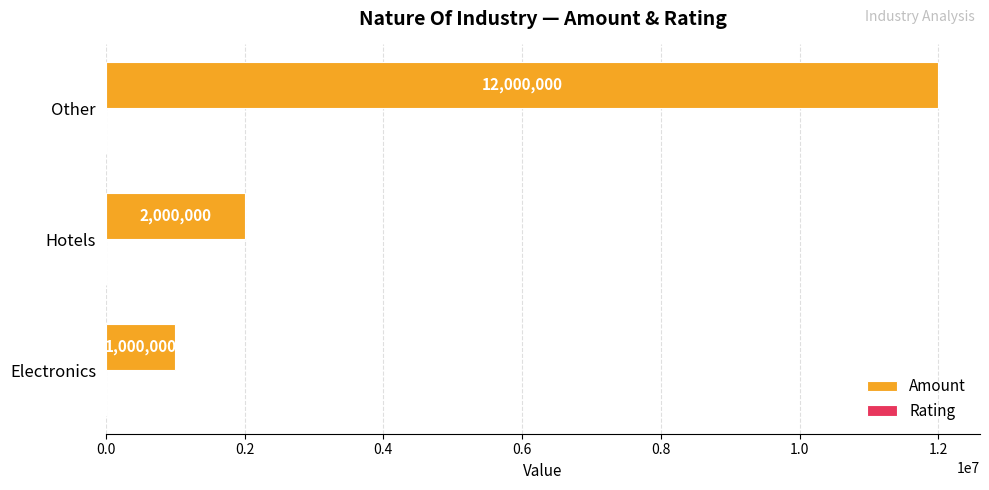

Where is Amount nearest to the value 6500000?

Hotels